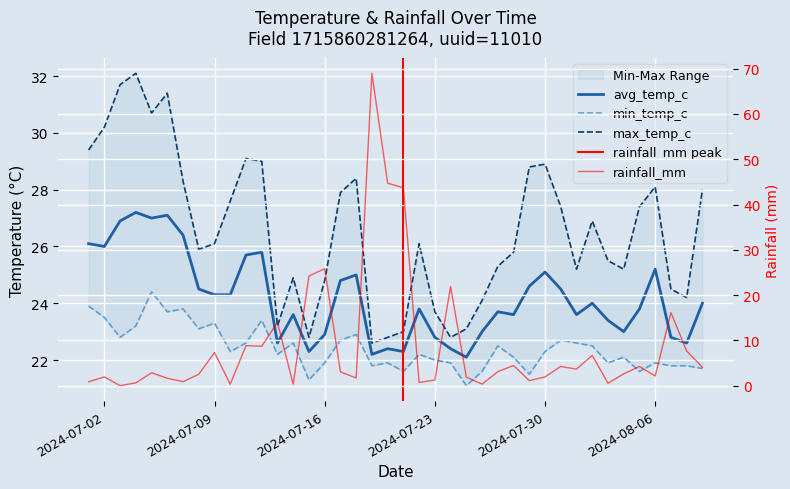

True or false: max_temp_c and rainfall_mm intersect in this chart.

True